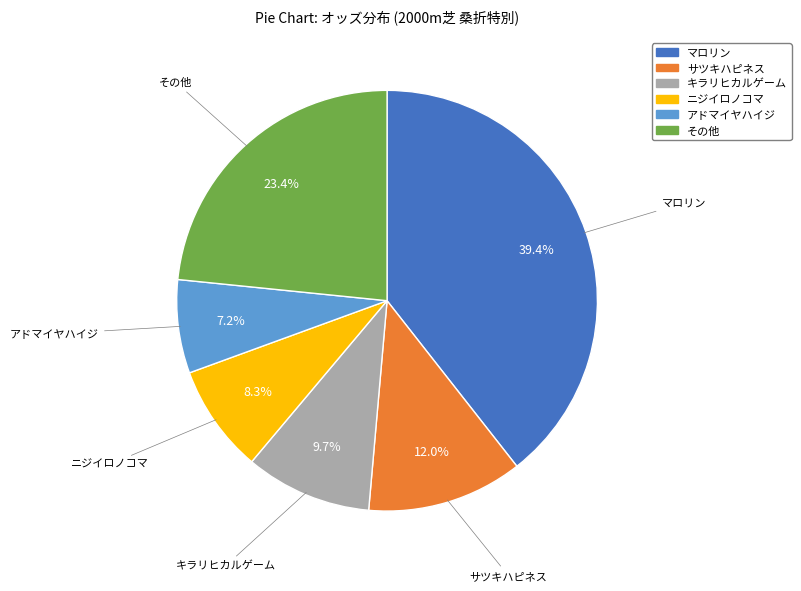

Count the number of slices in the pie.

6